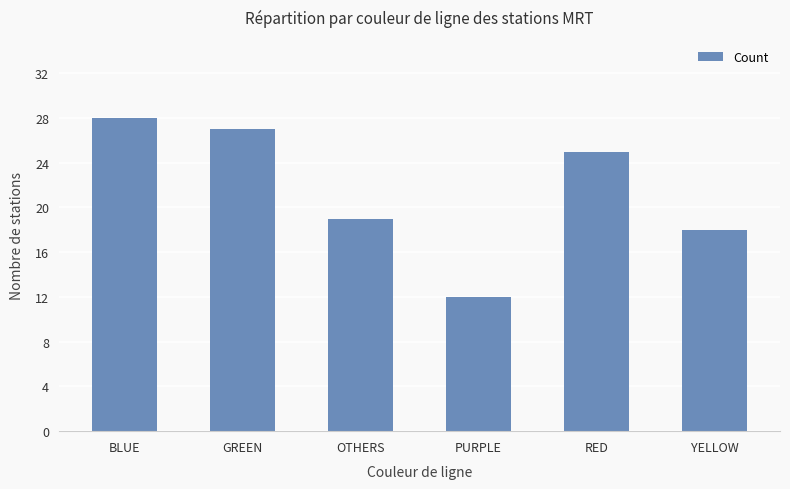

What is the label of the 3rd bar from the left?

OTHERS